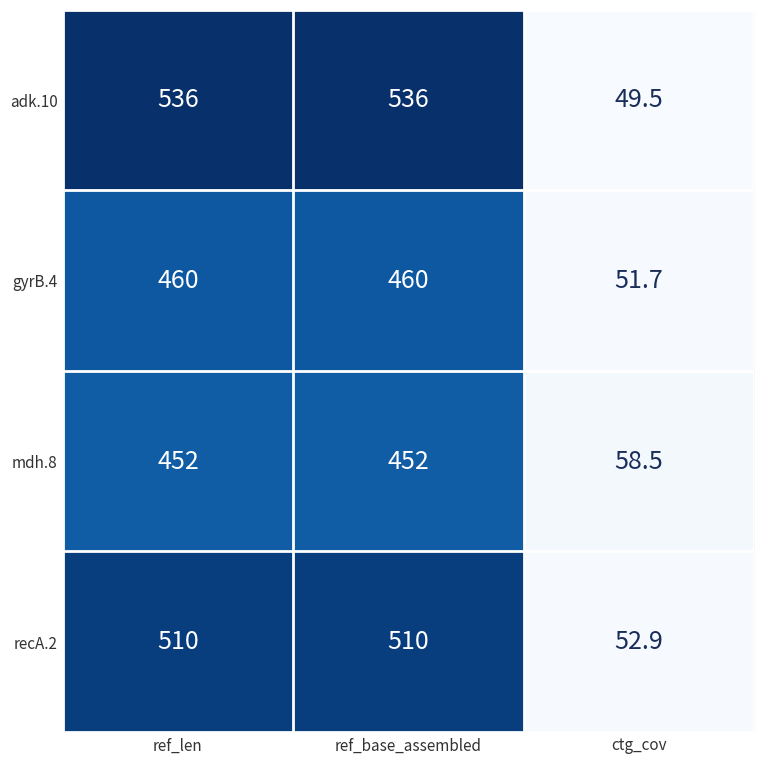

What is the maximum value shown in the chart?

536.0